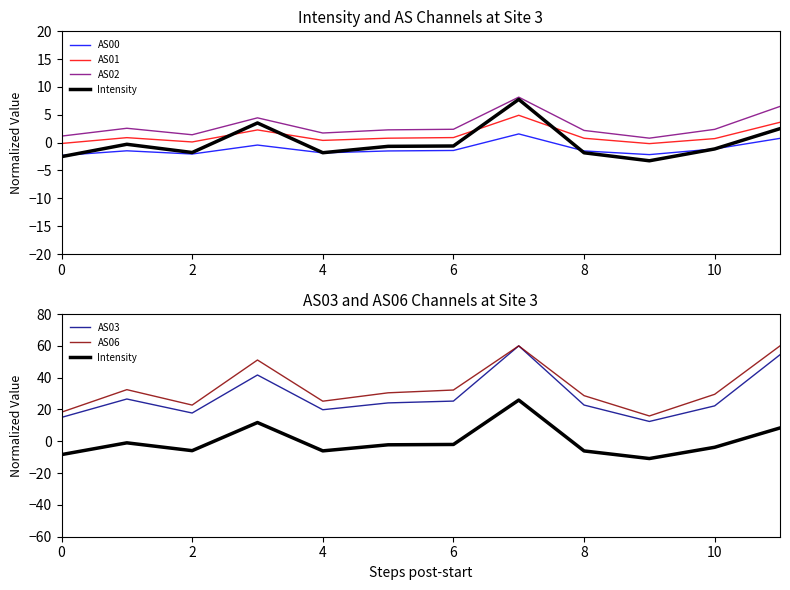

True or false: AS02 and AS06 cross at least once.

False